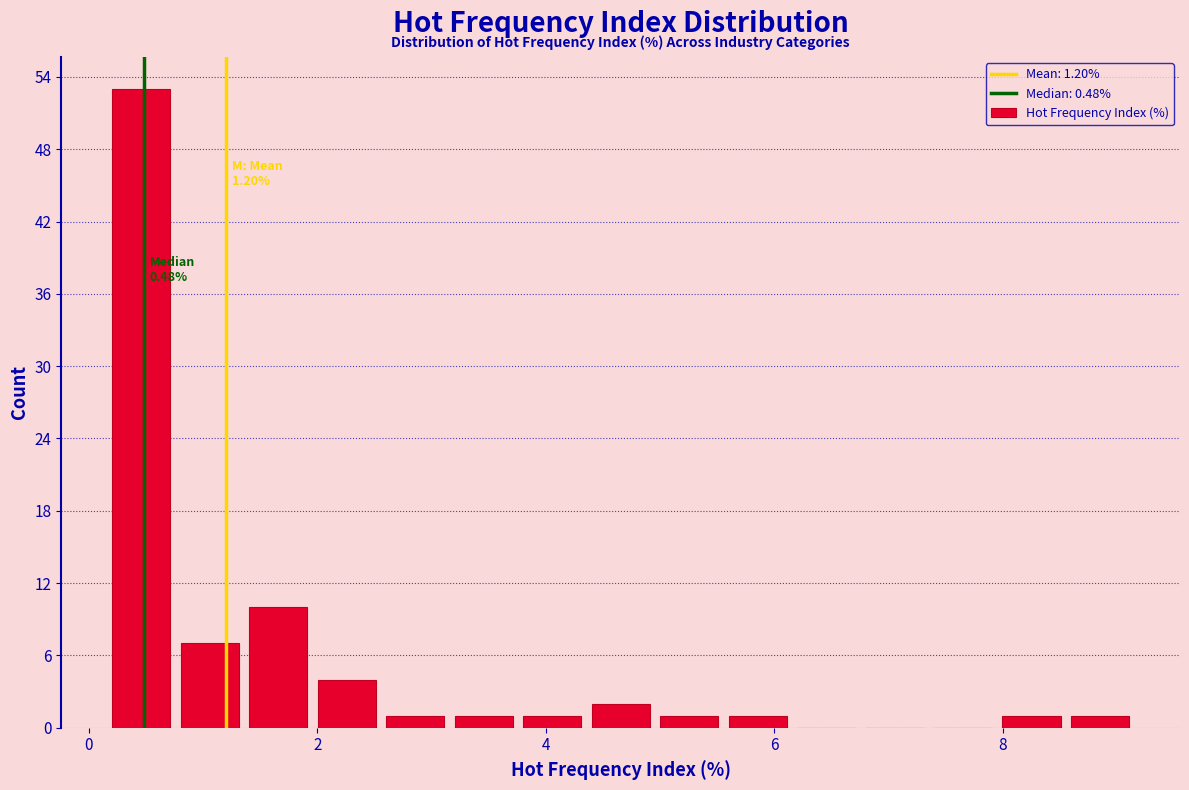

Around what value on the x-axis is the tallest bar? Give the approximate position of its centre, as read against the axis.

0.4